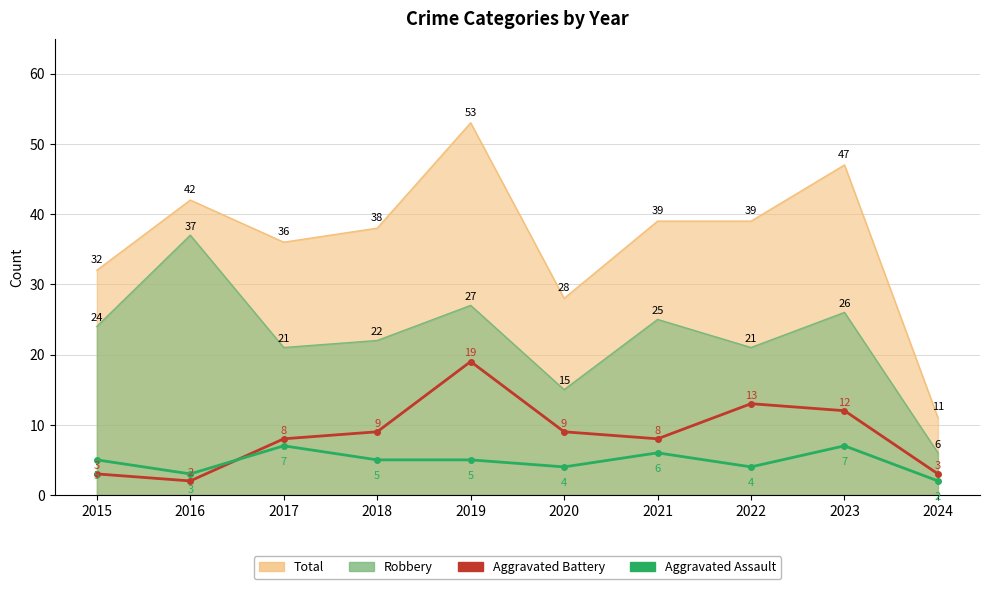

Rank the series at 2020 from lowest to highest value.

Aggravated Assault, Aggravated Battery